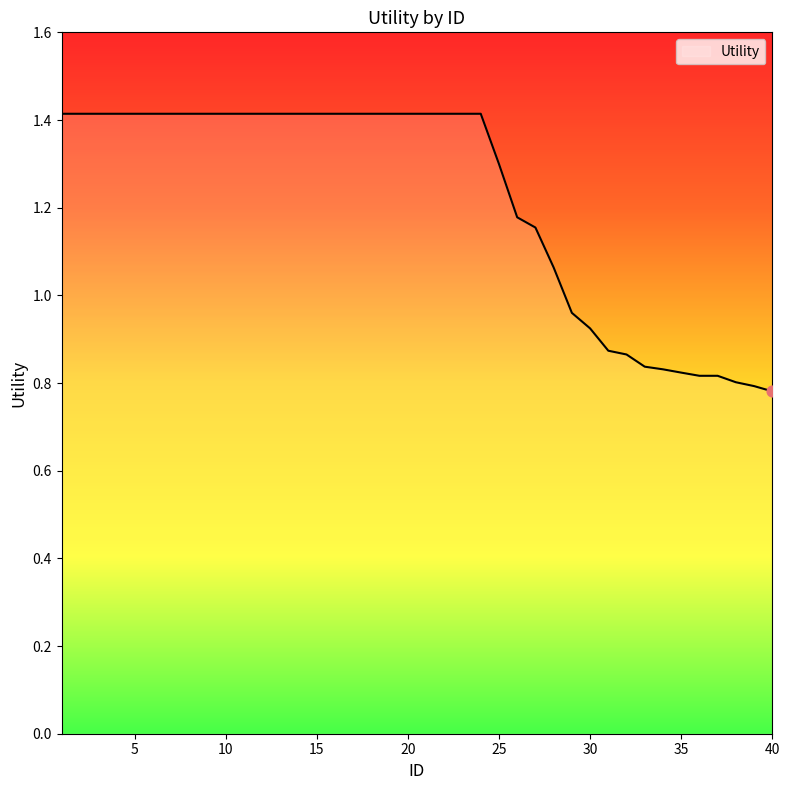

What is the greatest value displayed?

1.4